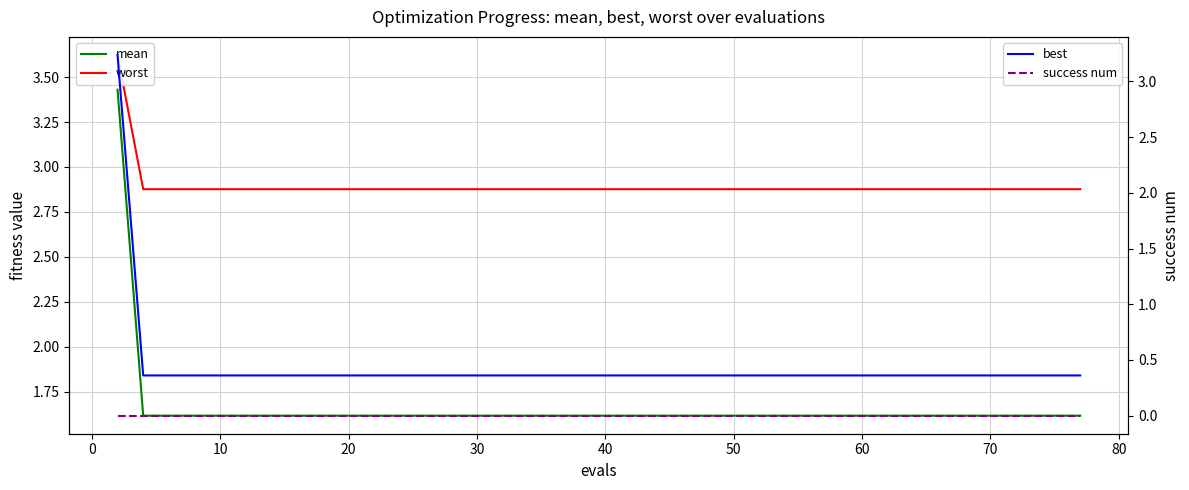

What is the highest value of the worst series?

3.6